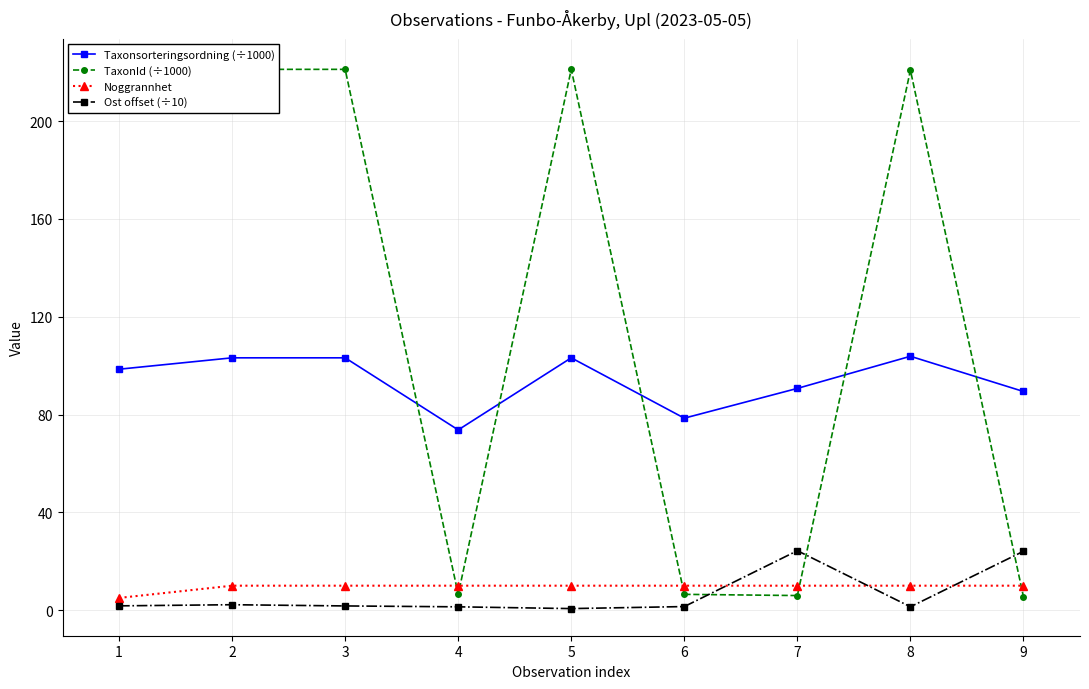

What is the greatest value displayed?

222.5